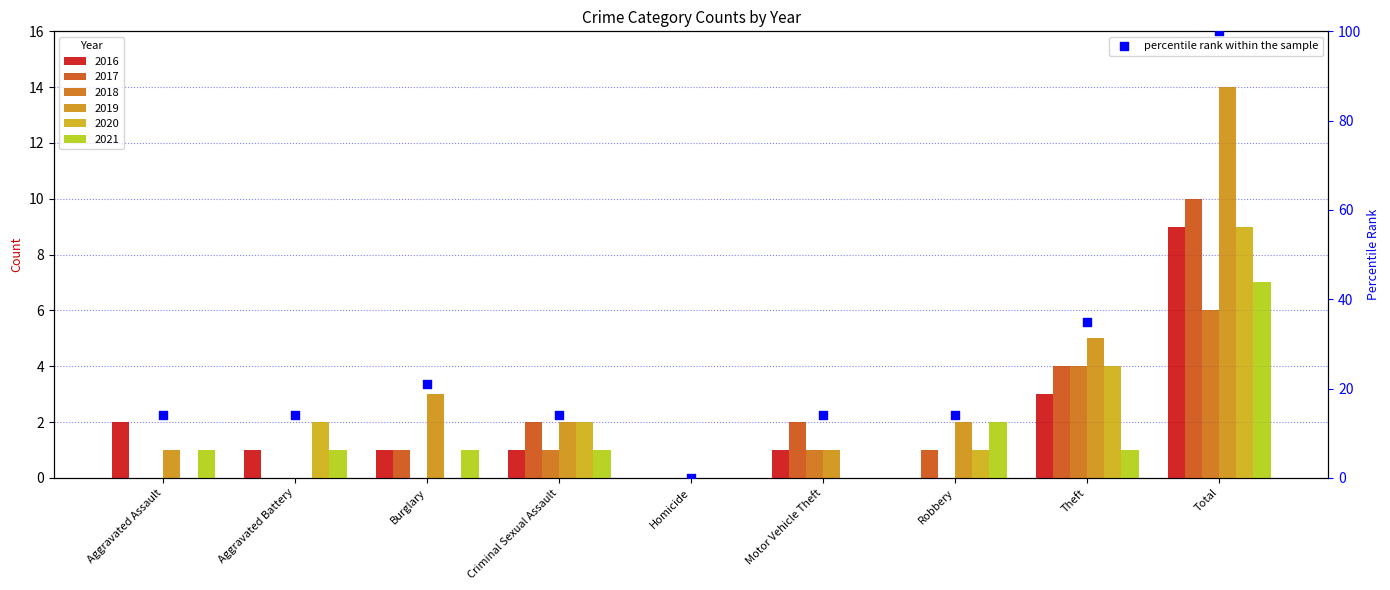

What is the change in value from Aggravated Assault to Total?

+86